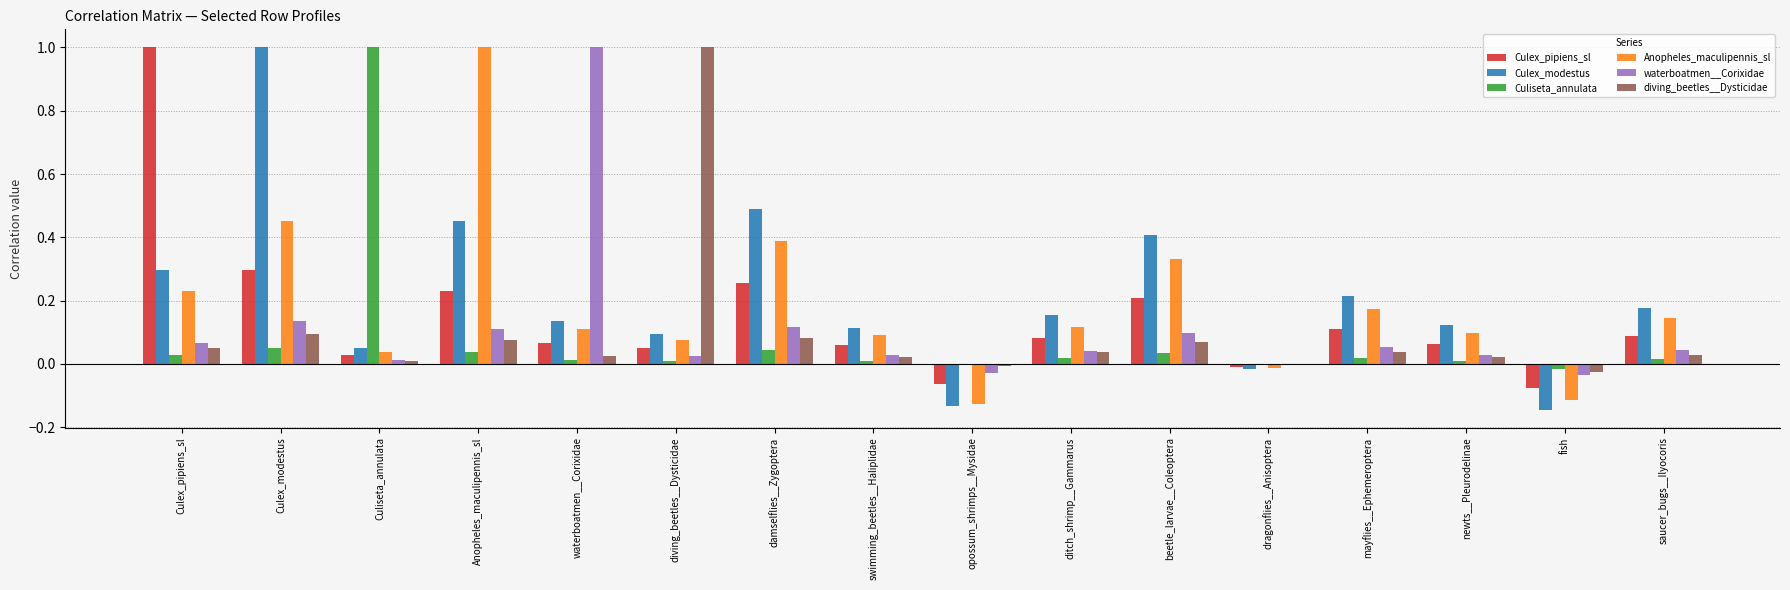

How many series are shown in this chart?

6